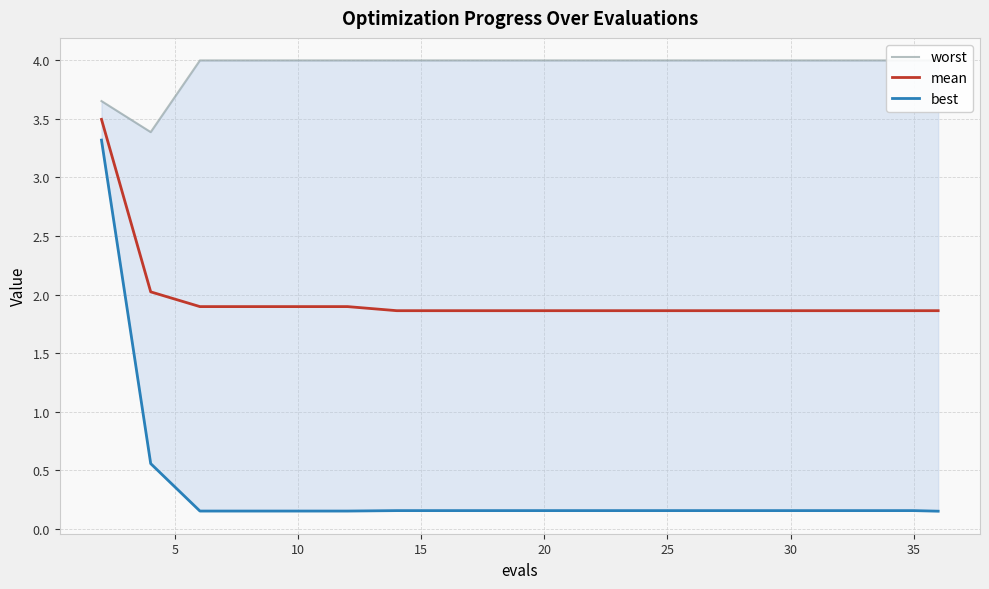

Which series has the largest total across all categories?

worst